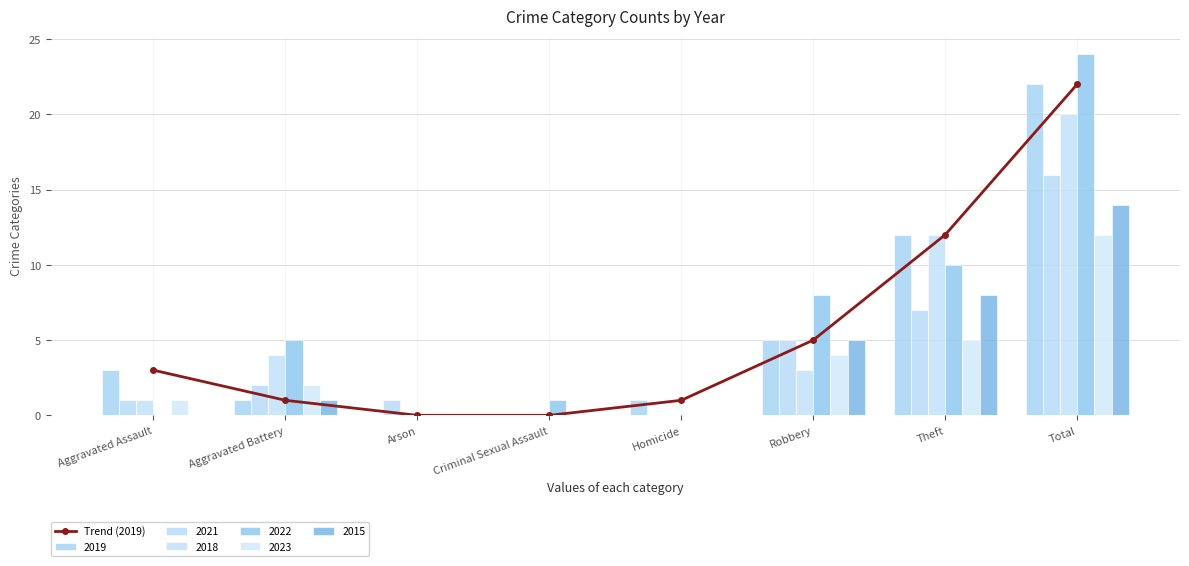

What is the sum of the values at Arson and Robbery?

5